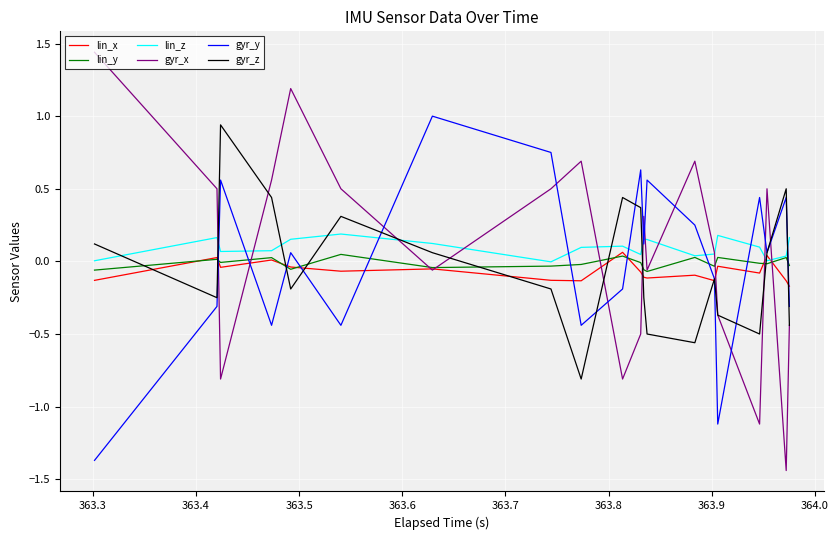

How many values in the lin_z series exceed 0?

38